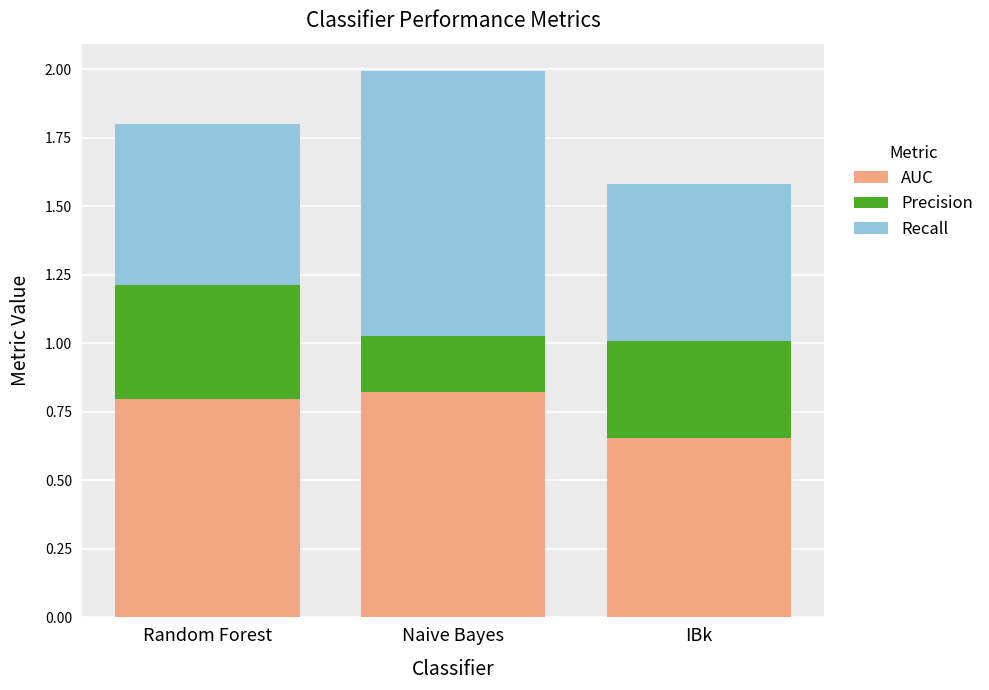

The AUC series shows 1.1 at Random Forest. True or false?

False